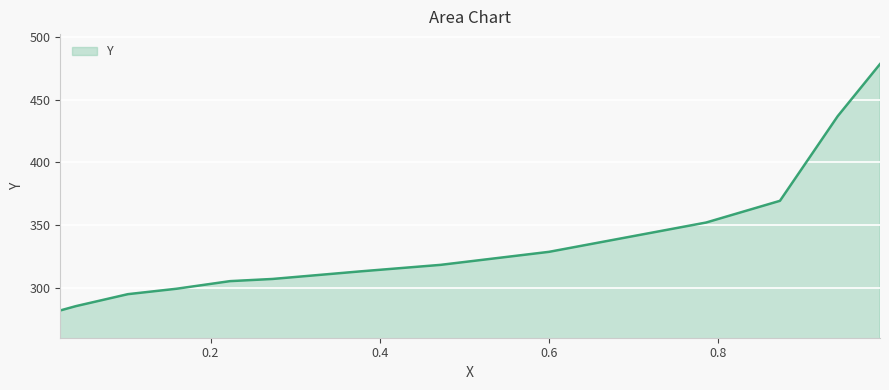

What is the greatest value displayed?

478.6